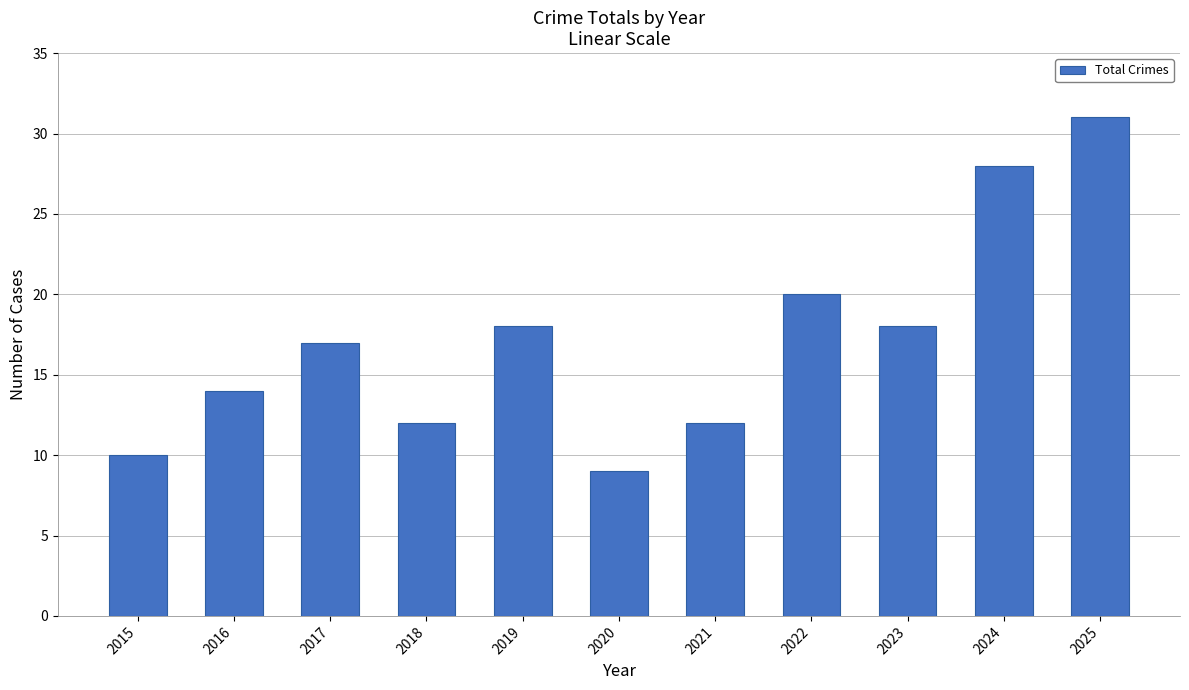

What is the value of the 2nd bar from the left?

14